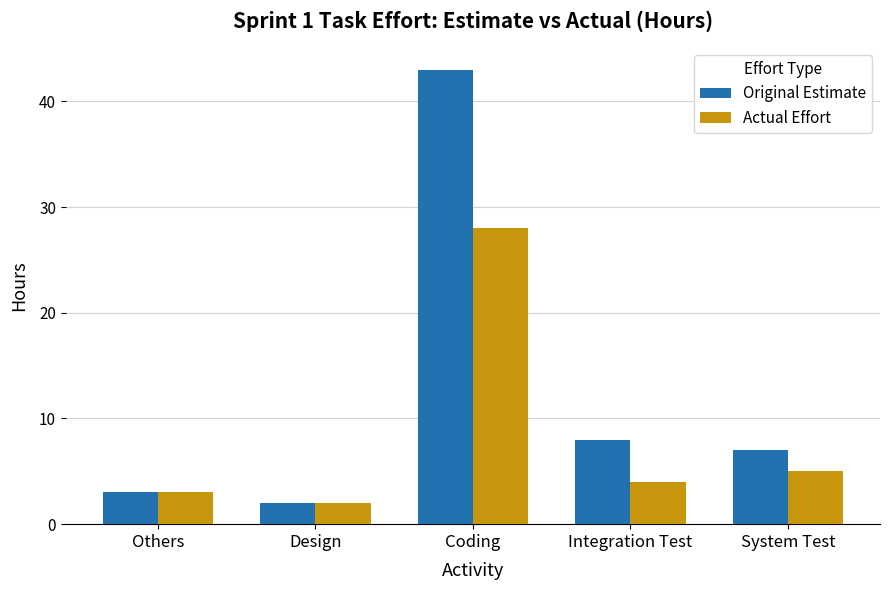

How many bars are there in each group?

2